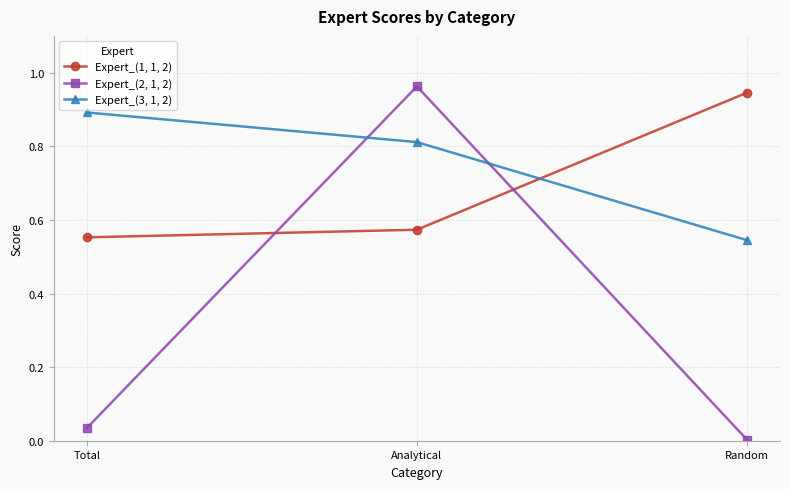

Which series changed the most between Analytical and Random?

Expert_(2, 1, 2)